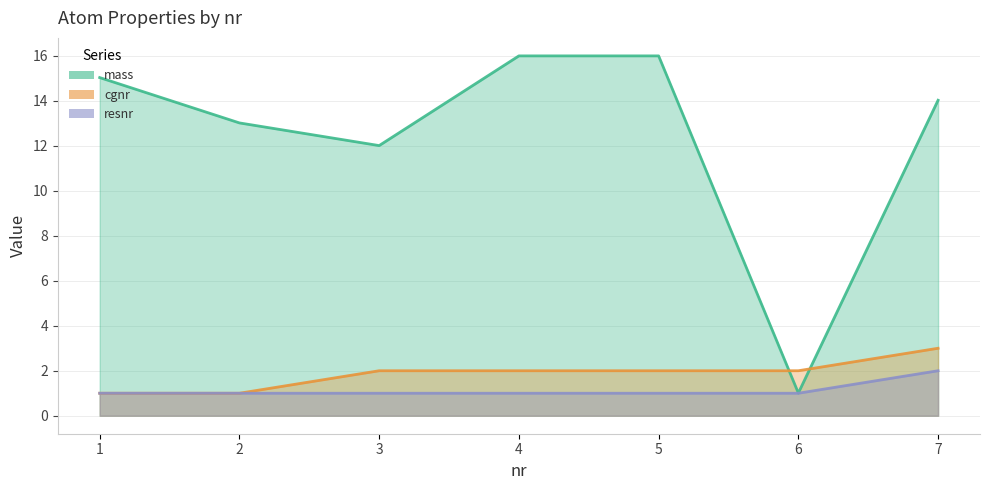

The mass series shows 21.5 at 7. True or false?

False